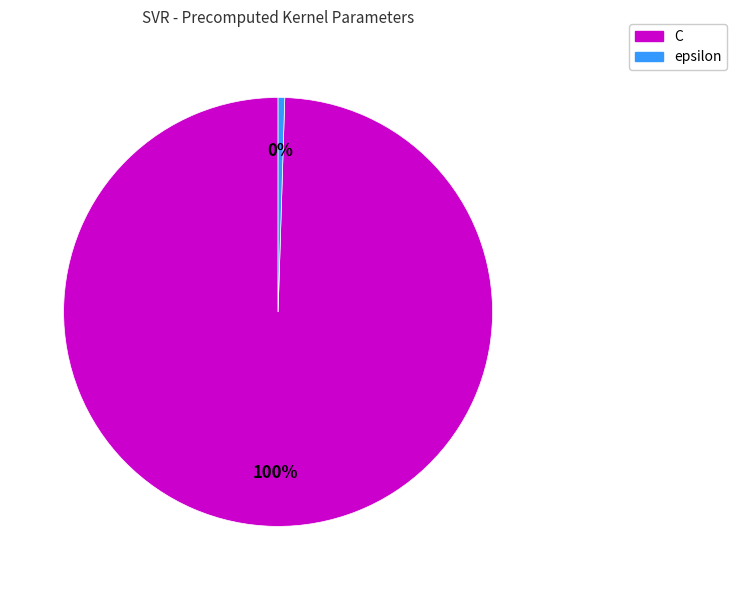

Does C account for over 50% of the chart?

Yes